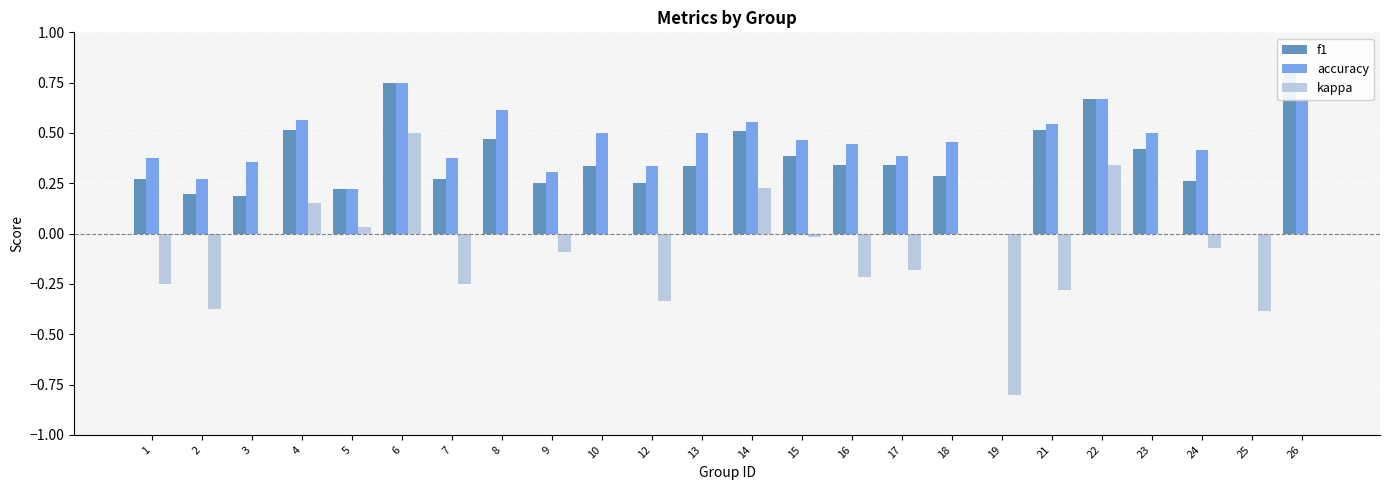

What is the total value across all series at 16?

0.6